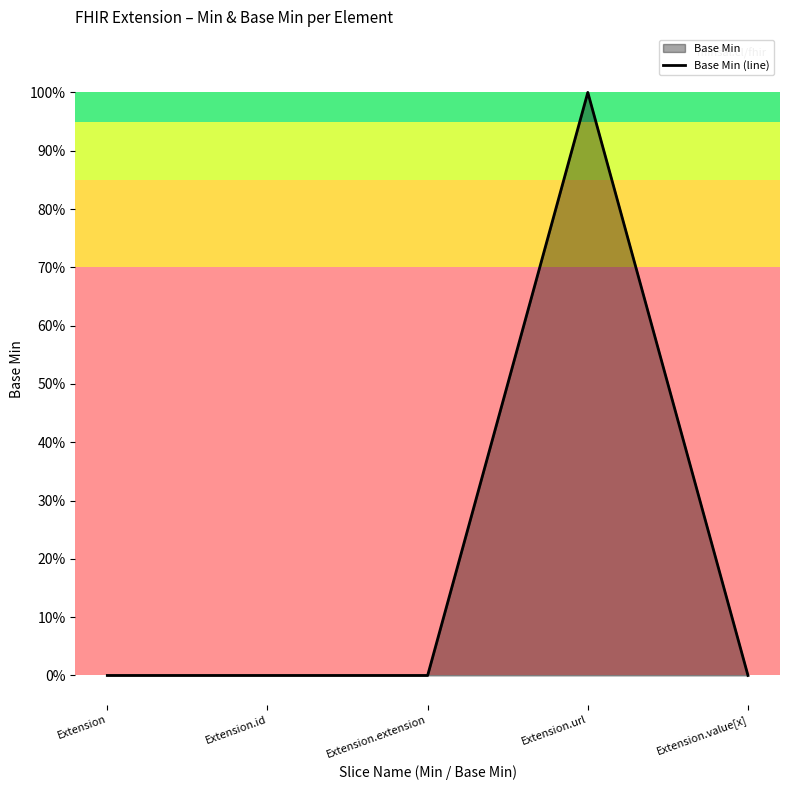

How many lines are shown in the chart?

1